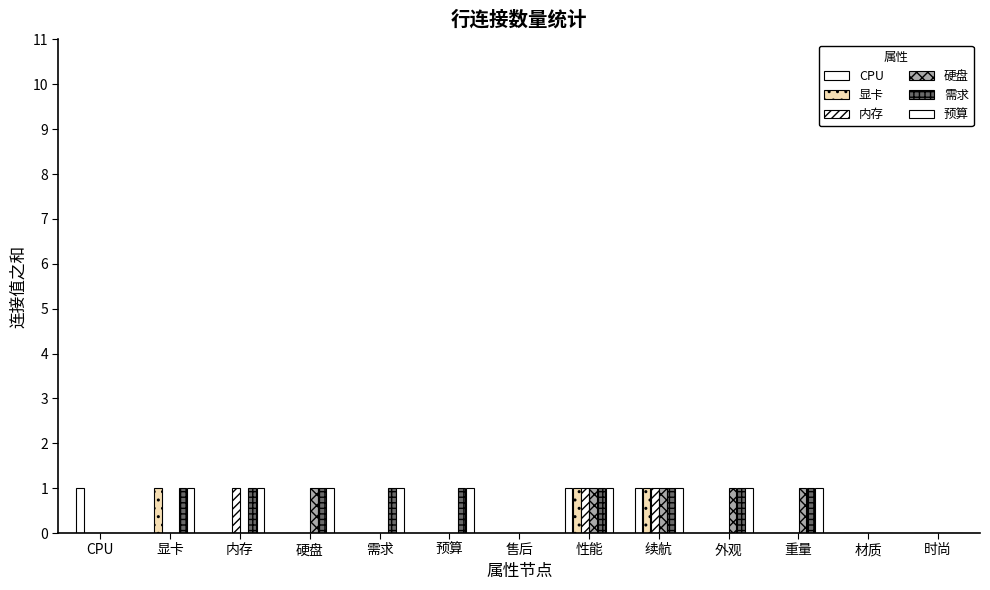

How many data points does each series have?

13